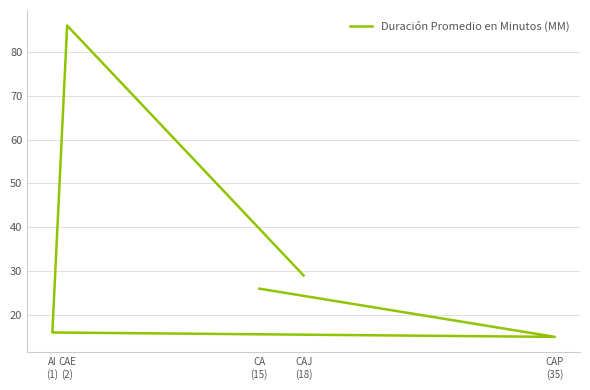

Rank the categories by value from highest to lowest.

CAE
(2), CAJ
(18), CA
(15), AI
(1), CAP
(35)